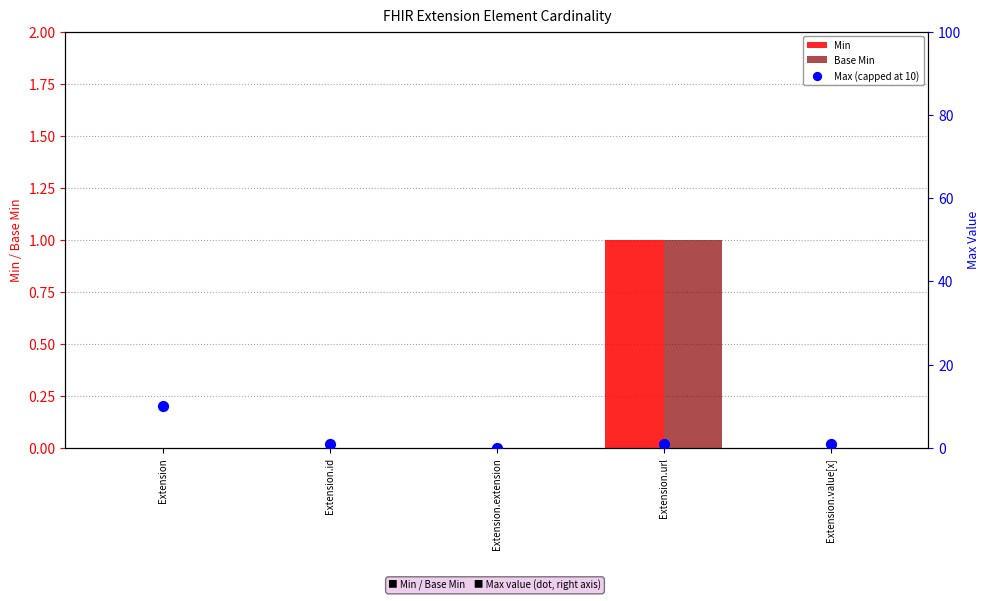

What is the total value across all series at Extension.url?

3